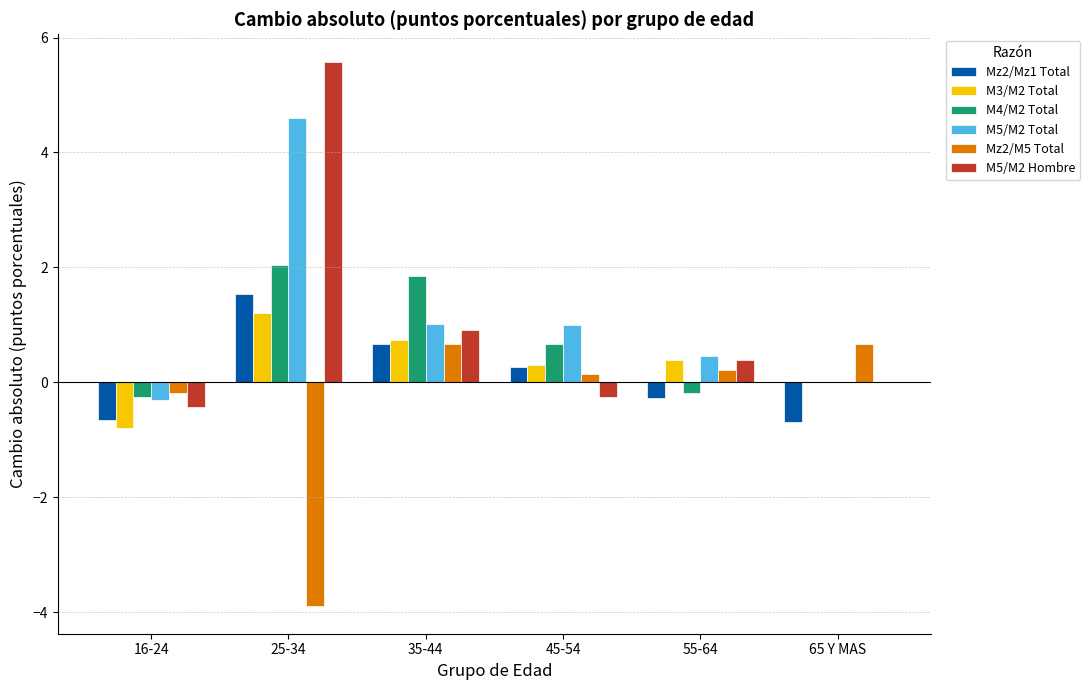

Between 25-34 and 45-54, which series saw the biggest shift?

M5/M2 Hombre